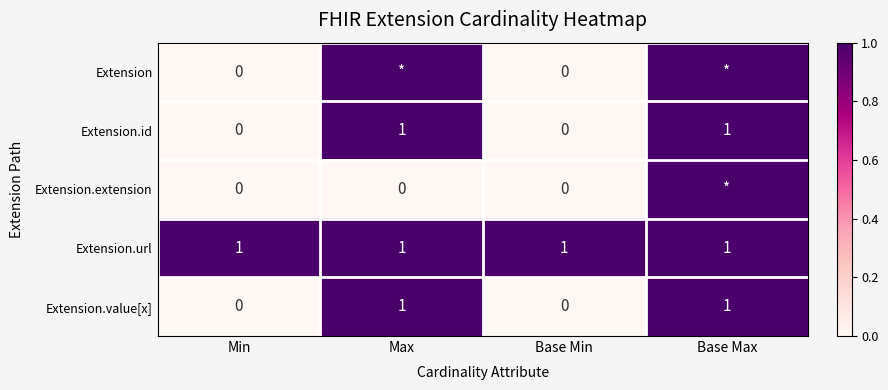

How many series are shown in this chart?

5